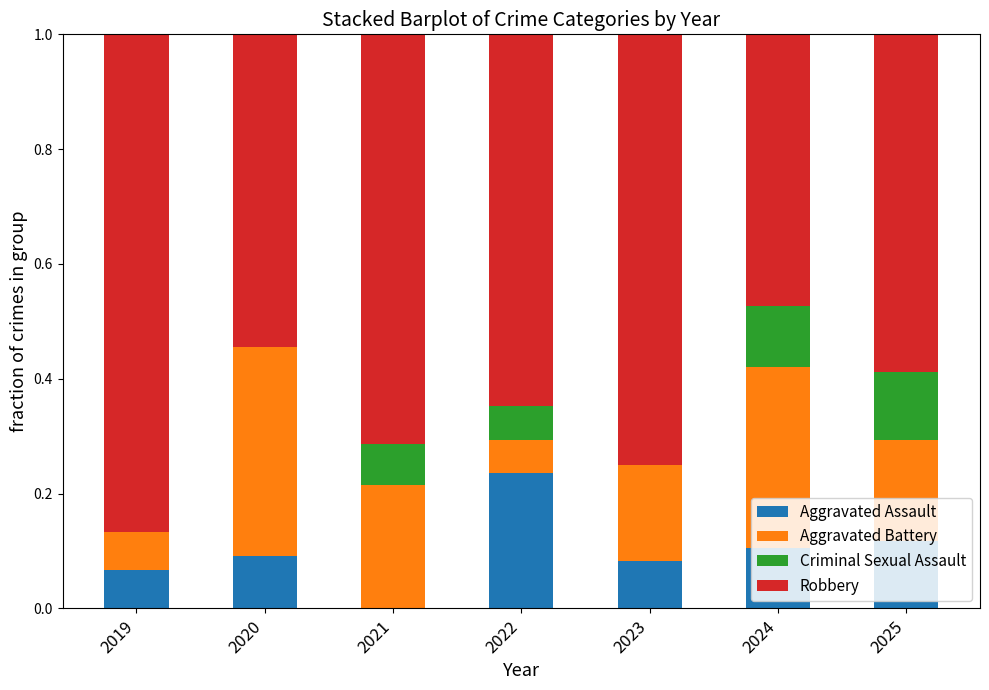

What is the total value across all series at 2022?

1.0